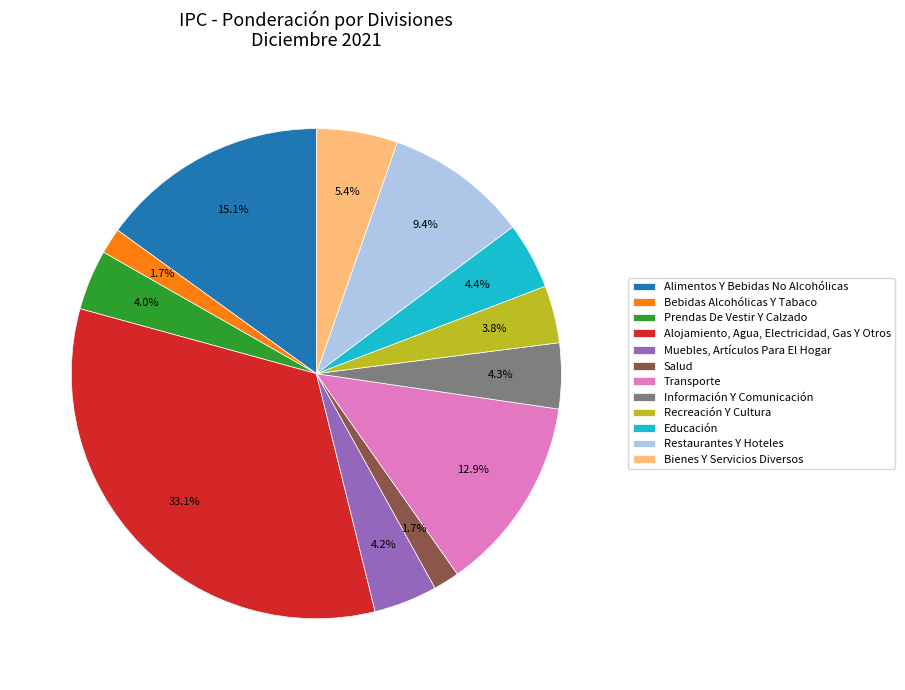

What percentage is the Recreación Y Cultura slice, to the nearest percent?

4%